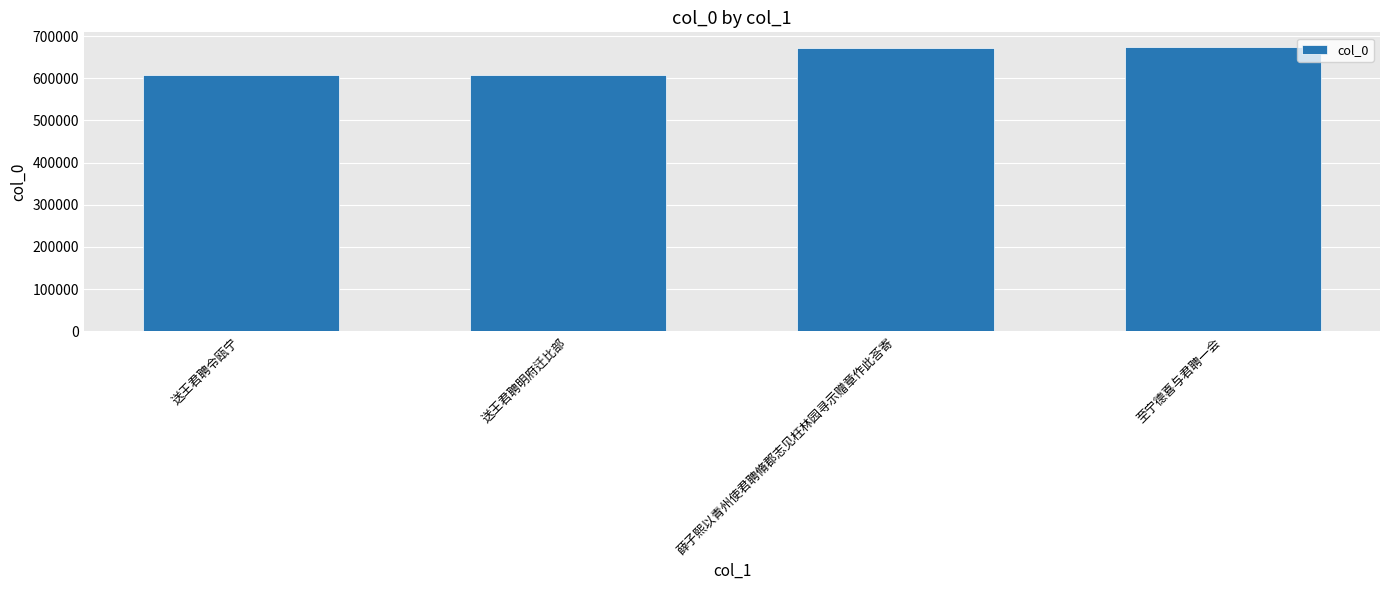

How many data points are less than 670555?

2